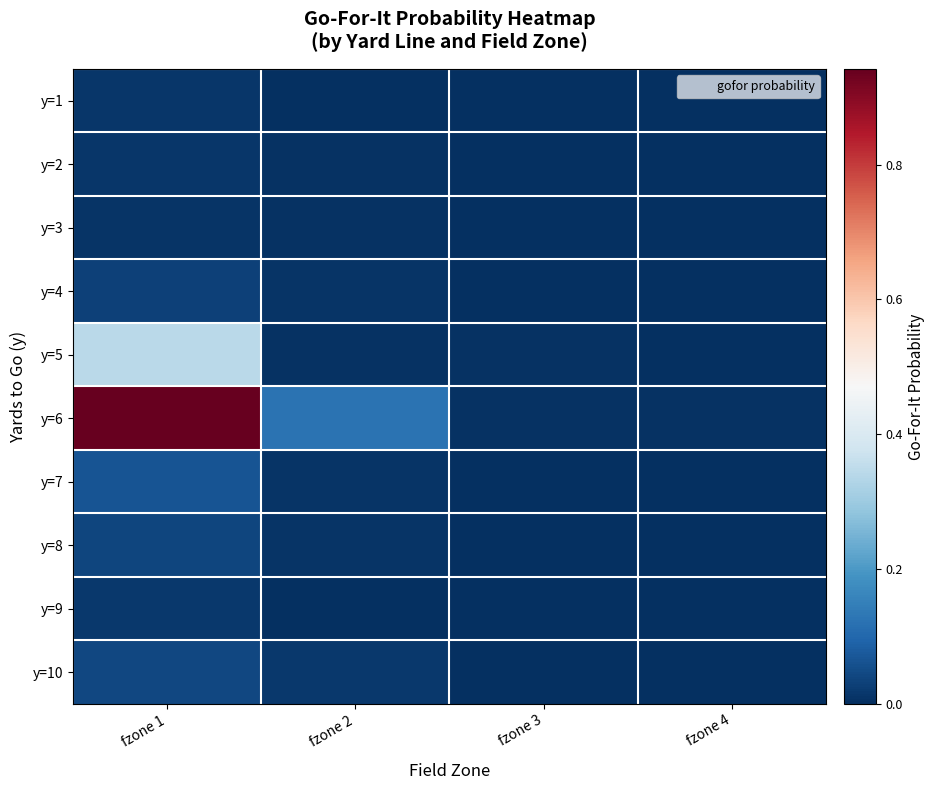

Rank the series at fzone 2 from lowest to highest value.

y=9, y=1, y=3, y=2, y=5, y=7, y=4, y=8, y=10, y=6